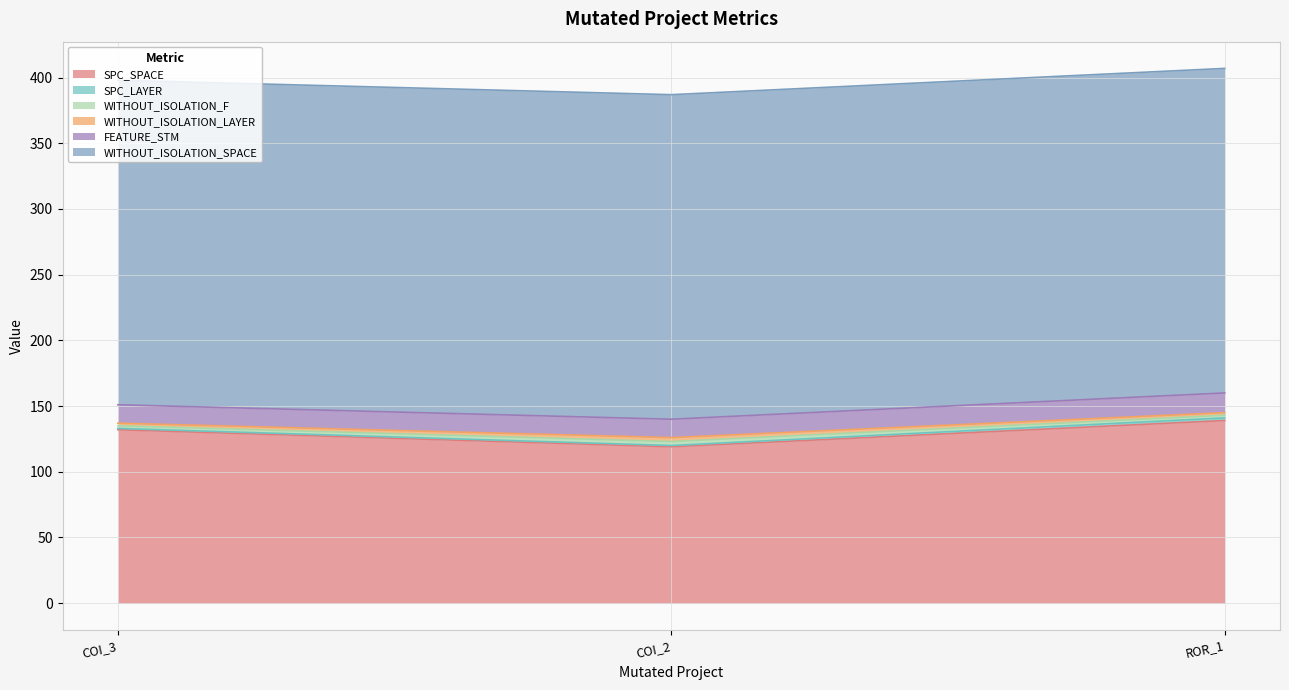

What is the difference between the highest and lowest values at Forward.EmailSystem.Client.ROR_1?

245